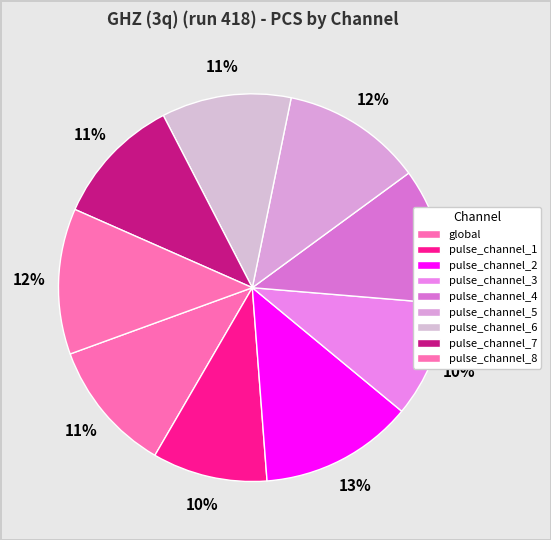

Rank the categories by value from lowest to highest.

pulse_channel_1, pulse_channel_3, pulse_channel_7, pulse_channel_6, global, pulse_channel_4, pulse_channel_5, pulse_channel_8, pulse_channel_2